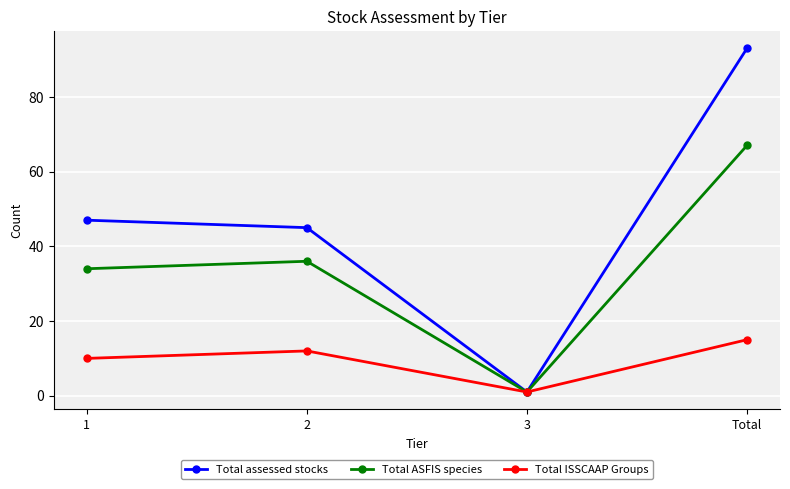

What is the minimum value for Total assessed stocks?

1